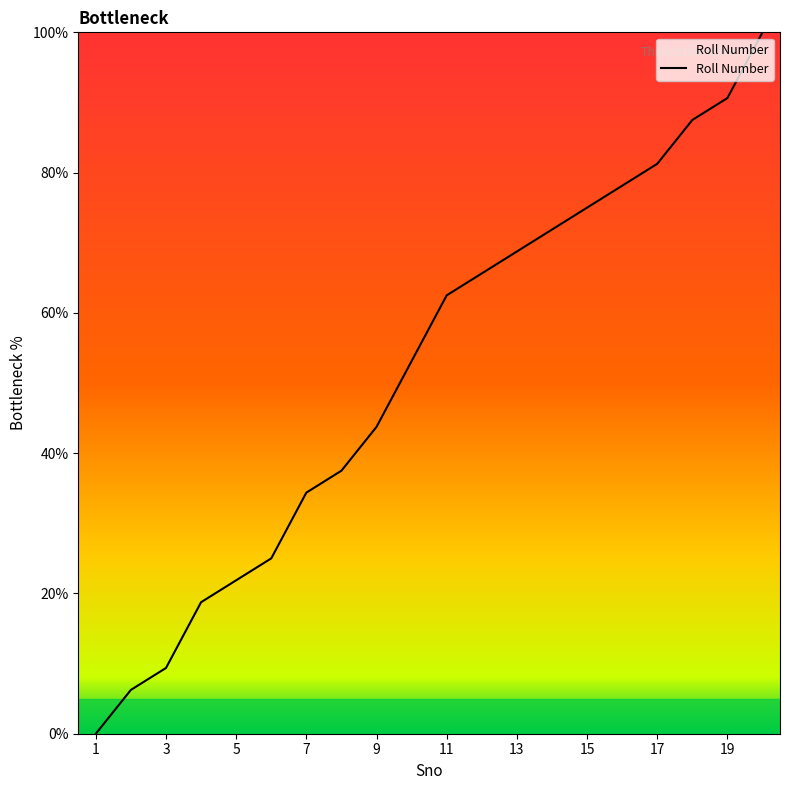

What is the difference between the maximum and minimum values?

100.0